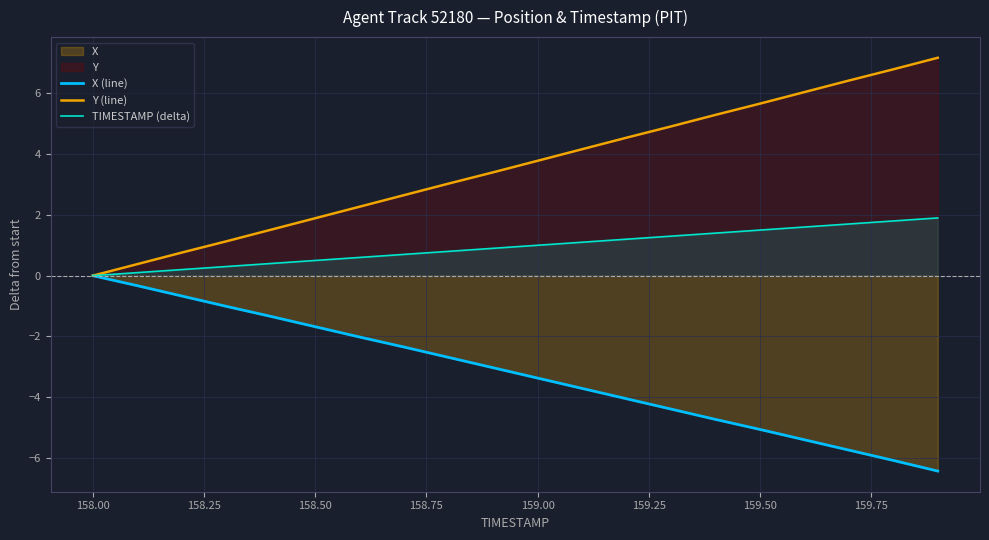

Rank the series by their maximum value, from lowest to highest.

X (line), TIMESTAMP (delta), Y (line)